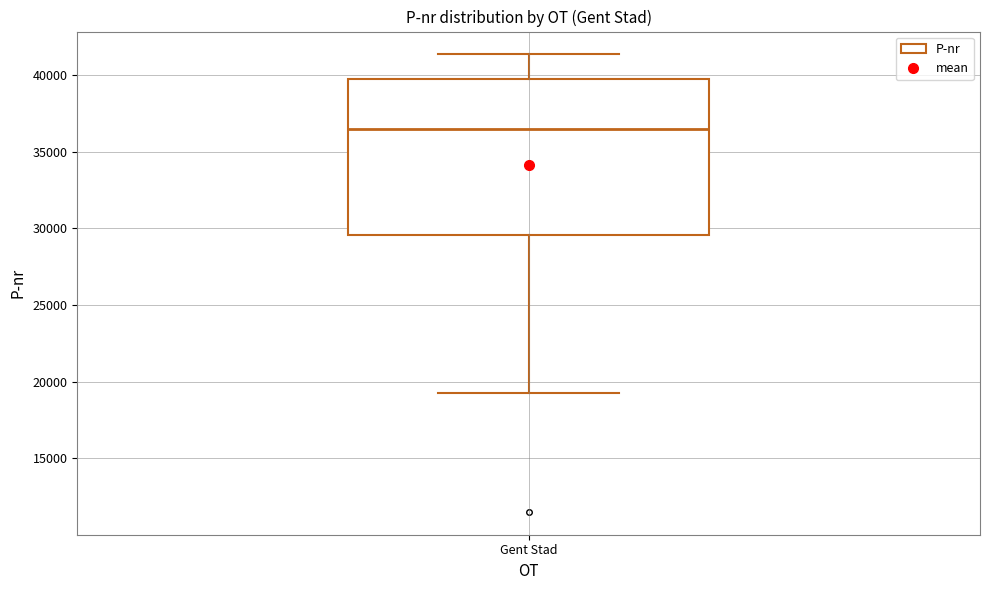

Read this box plot against the y-axis: the position of the median line, the range covered by the box, and the ends of both whiskers. The values are not printed on the chart, so give them approximately, as read against the axis.

median 36500, box 29500 to 39500, whiskers 19000 to 41500